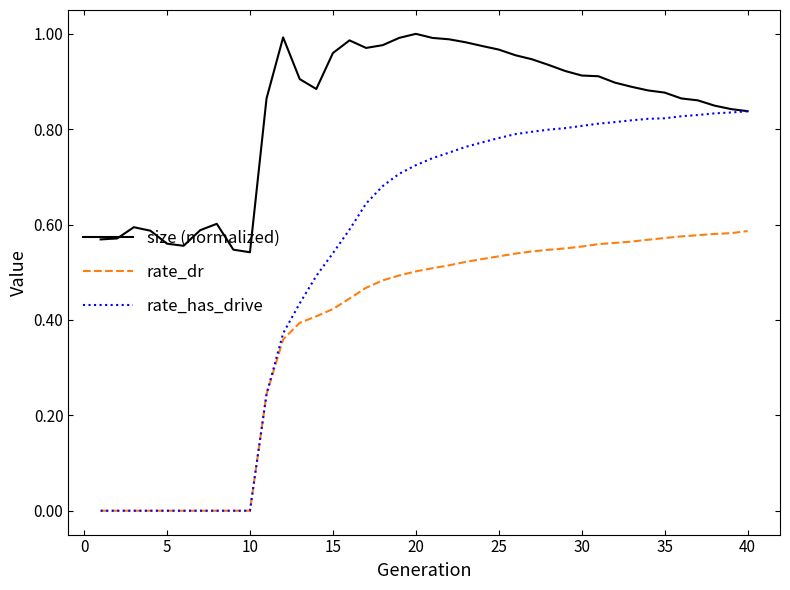

Rank the series by their average value, from highest to lowest.

size (normalized), rate_has_drive, rate_dr